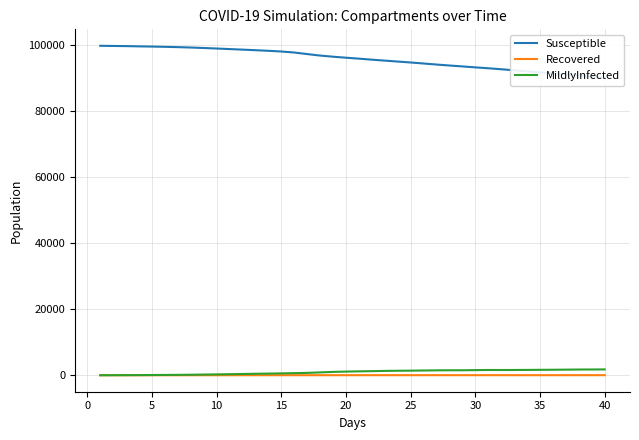

Reading left to right, list all the values displayed in this chart.

Susceptible: 99867	99823	99777	99698	99636	99558	99464	99347	99202	99046	98873	98708	98532	98349	98140	97830	97359	96907	96559	96259	95970	95660	95373	95092	94809	94501	94186	93893	93615	93326	93060	92760	92432	92120	91802	91484	91159	90841	90509	90188
Recovered: 0	0	0	0	0	1	1	3	3	4	5	7	8	9	13	13	14	15	15	19	18	22	20	20	20	20	24	24	24	25	25	23	17	18	18	21	19	22	22	22
MildlyInfected: 1	15	30	43	71	94	119	157	211	263	320	378	450	503	570	636	719	866	1013	1108	1184	1243	1315	1361	1394	1438	1488	1509	1511	1555	1596	1588	1594	1616	1644	1666	1698	1735	1747	1768